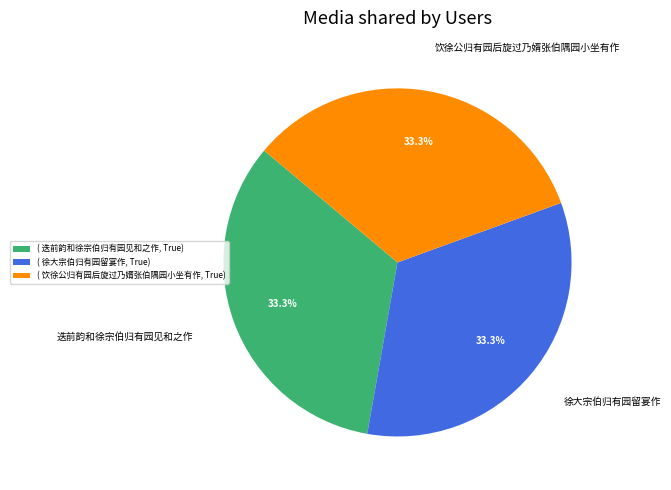

Does 徐大宗伯归有园留宴作 represent more than half of the total?

No